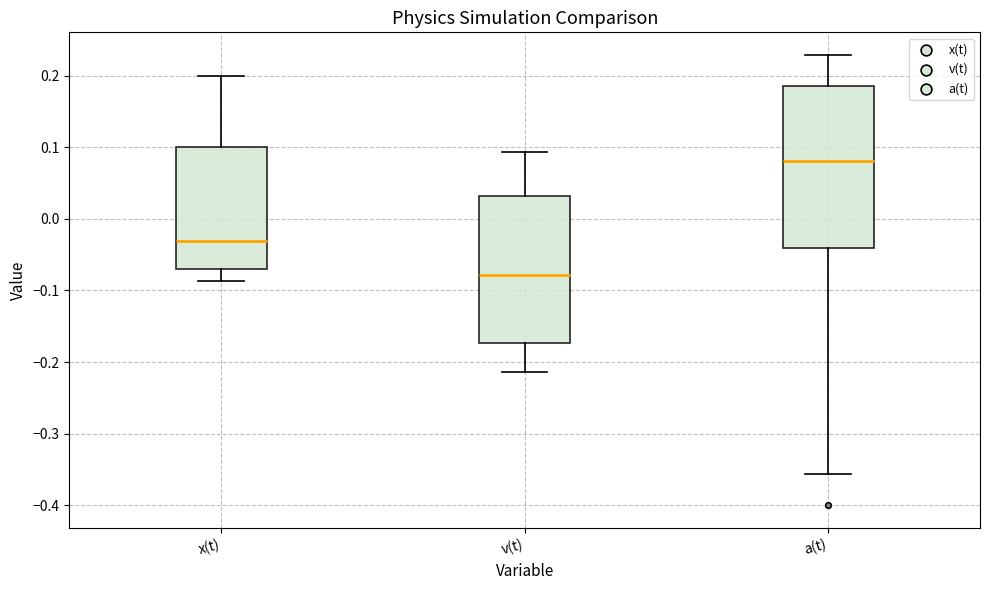

Reading left to right, read every box against the y-axis: the position of its median line, the range the box covers, and the ends of its whiskers. The values are not printed on the chart, so give them approximately, as read against the axis.

x(t): median -0.03, box -0.07 to 0.10, whiskers -0.09 to 0.20
v(t): median -0.08, box -0.17 to 0.03, whiskers -0.21 to 0.09
a(t): median 0.08, box -0.04 to 0.19, whiskers -0.36 to 0.23